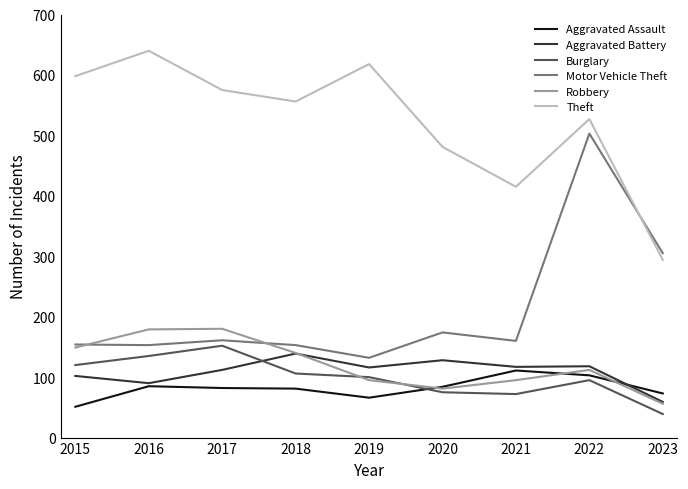

Which category has the highest value across all series?

2016